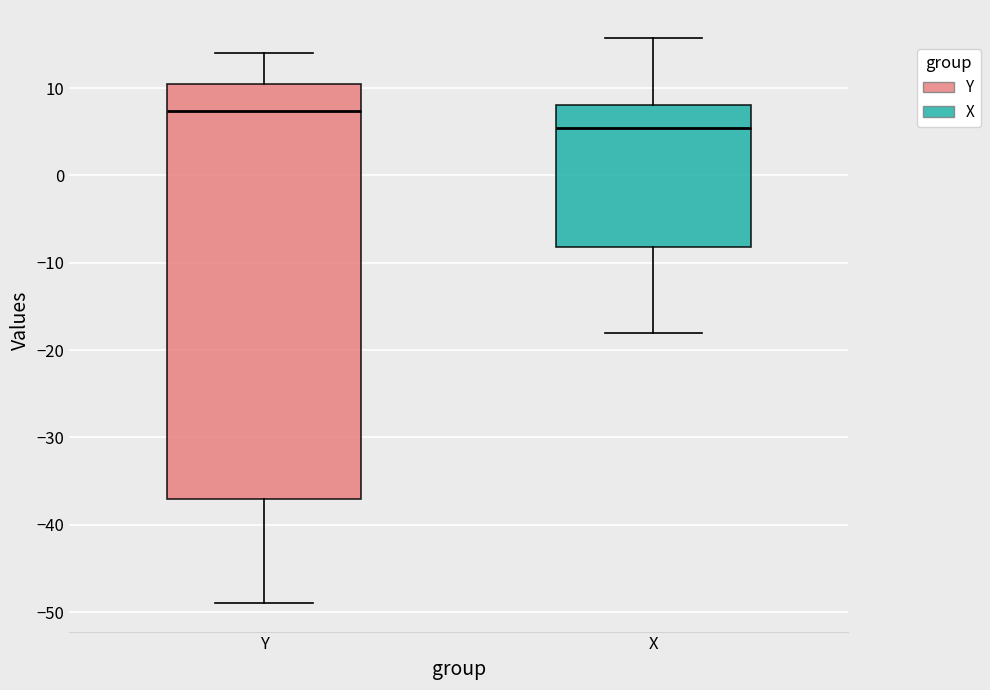

Which box has the highest median line?

Y